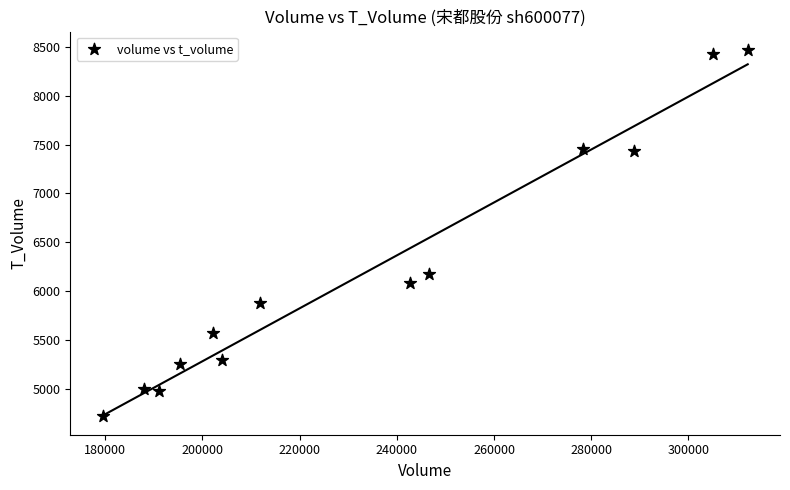

What is the range of X values (max minus min)?

132745